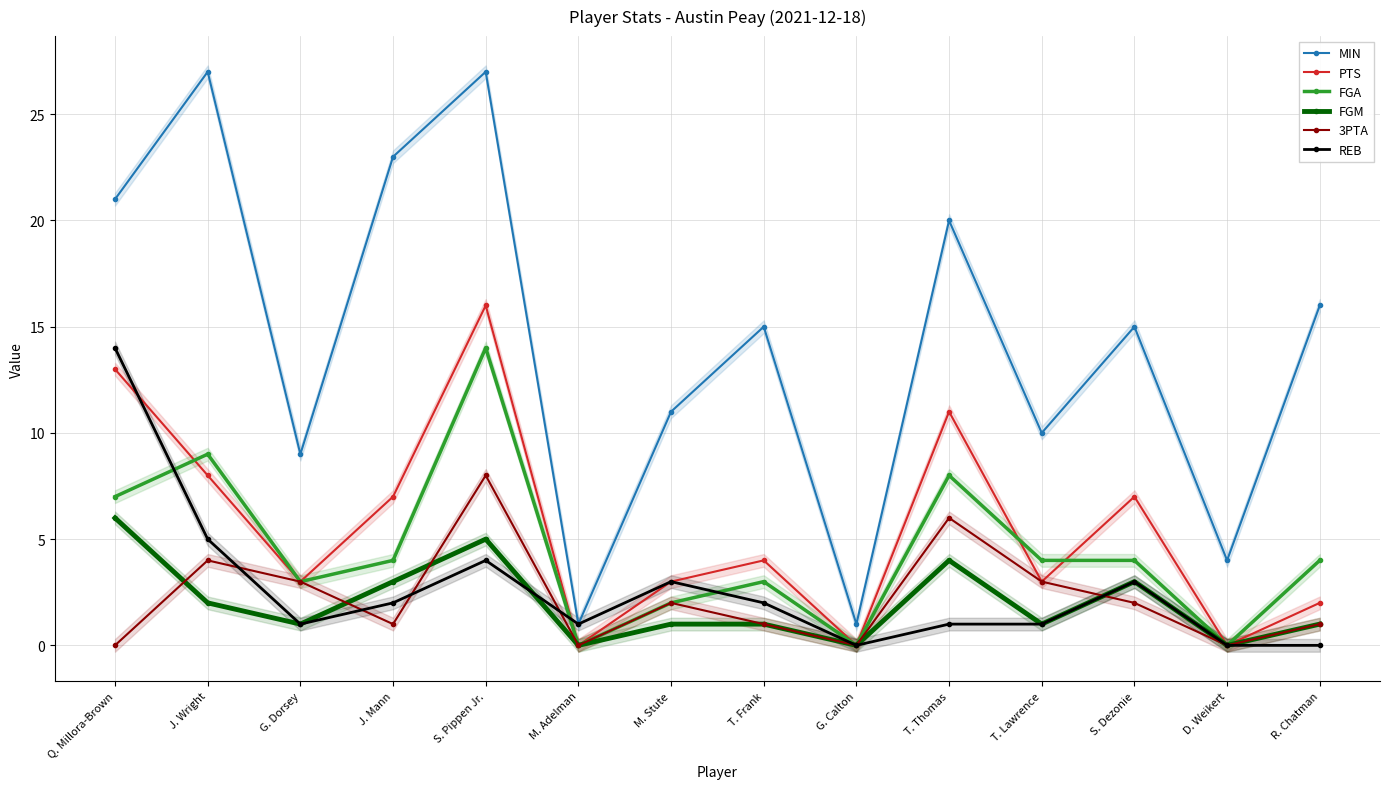

Reading left to right, extract all data points from this chart.

MIN: Q. Millora-Brown=21	J. Wright=27	G. Dorsey=9	J. Mann=23	S. Pippen Jr.=27	M. Adelman=1	M. Stute=11	T. Frank=15	G. Calton=1	T. Thomas=20	T. Lawrence=10	S. Dezonie=15	D. Weikert=4	R. Chatman=16
PTS: Q. Millora-Brown=13	J. Wright=8	G. Dorsey=3	J. Mann=7	S. Pippen Jr.=16	M. Adelman=0	M. Stute=3	T. Frank=4	G. Calton=0	T. Thomas=11	T. Lawrence=3	S. Dezonie=7	D. Weikert=0	R. Chatman=2
FGA: Q. Millora-Brown=7	J. Wright=9	G. Dorsey=3	J. Mann=4	S. Pippen Jr.=14	M. Adelman=0	M. Stute=2	T. Frank=3	G. Calton=0	T. Thomas=8	T. Lawrence=4	S. Dezonie=4	D. Weikert=0	R. Chatman=4
FGM: Q. Millora-Brown=6	J. Wright=2	G. Dorsey=1	J. Mann=3	S. Pippen Jr.=5	M. Adelman=0	M. Stute=1	T. Frank=1	G. Calton=0	T. Thomas=4	T. Lawrence=1	S. Dezonie=3	D. Weikert=0	R. Chatman=1
3PTA: Q. Millora-Brown=0	J. Wright=4	G. Dorsey=3	J. Mann=1	S. Pippen Jr.=8	M. Adelman=0	M. Stute=2	T. Frank=1	G. Calton=0	T. Thomas=6	T. Lawrence=3	S. Dezonie=2	D. Weikert=0	R. Chatman=1
REB: Q. Millora-Brown=14	J. Wright=5	G. Dorsey=1	J. Mann=2	S. Pippen Jr.=4	M. Adelman=1	M. Stute=3	T. Frank=2	G. Calton=0	T. Thomas=1	T. Lawrence=1	S. Dezonie=3	D. Weikert=0	R. Chatman=0